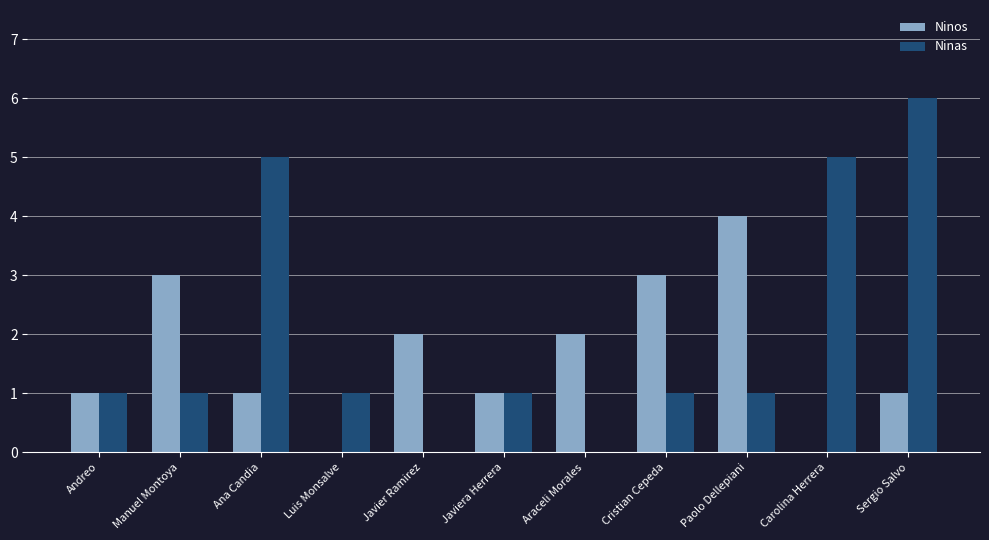

Which series has the largest total across all categories?

Ninas